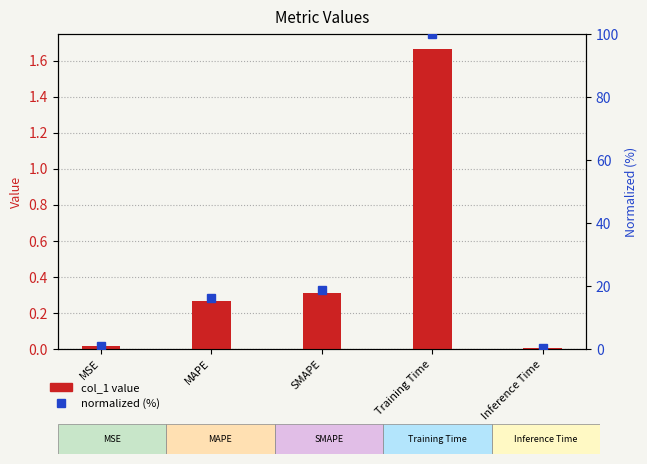

How many groups of bars are there?

5